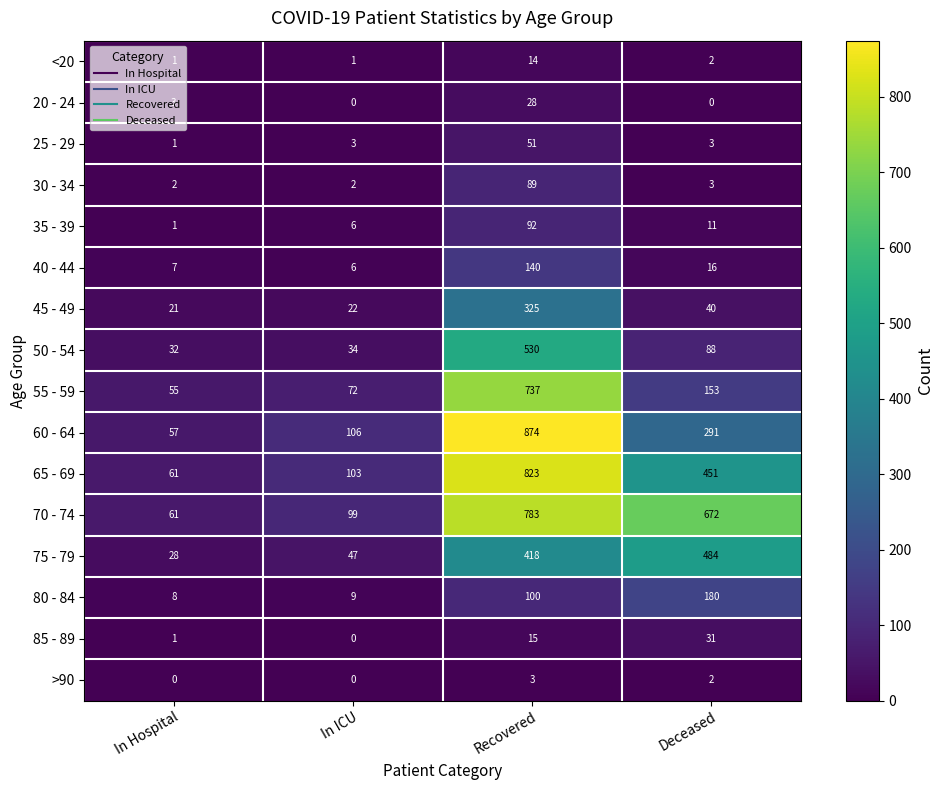

Rank the series by their maximum value, from lowest to highest.

>90, <20, 20 - 24, 85 - 89, 25 - 29, 30 - 34, 35 - 39, 40 - 44, 80 - 84, 45 - 49, 75 - 79, 50 - 54, 55 - 59, 70 - 74, 65 - 69, 60 - 64